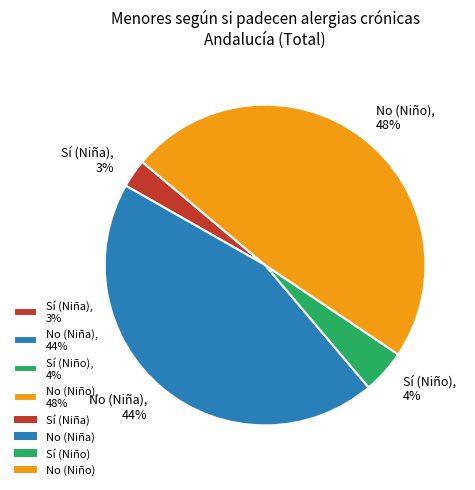

Which slice is the smallest?

Sí (Niña)